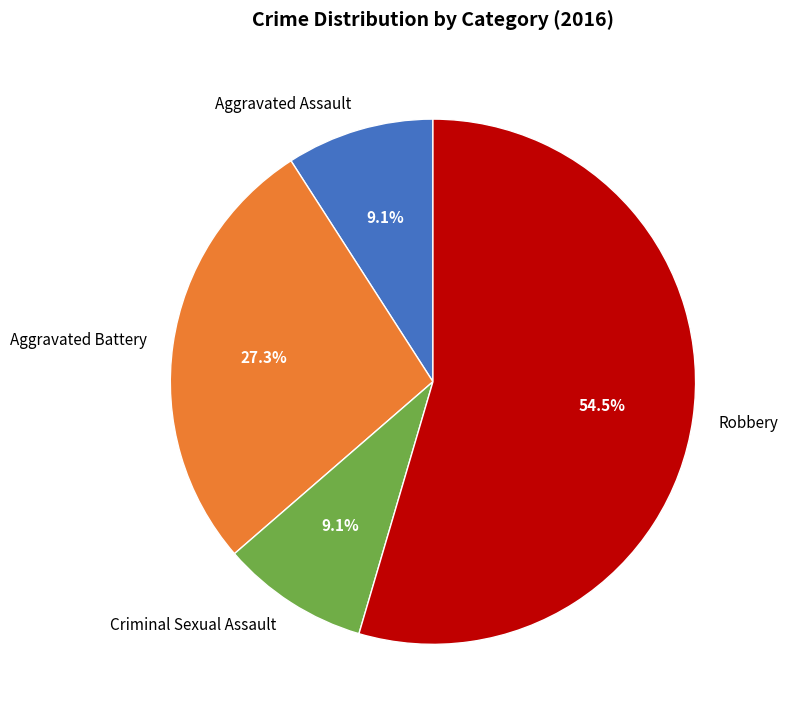

To the nearest percent, what is the difference between the largest and smallest slice percentages?

45%